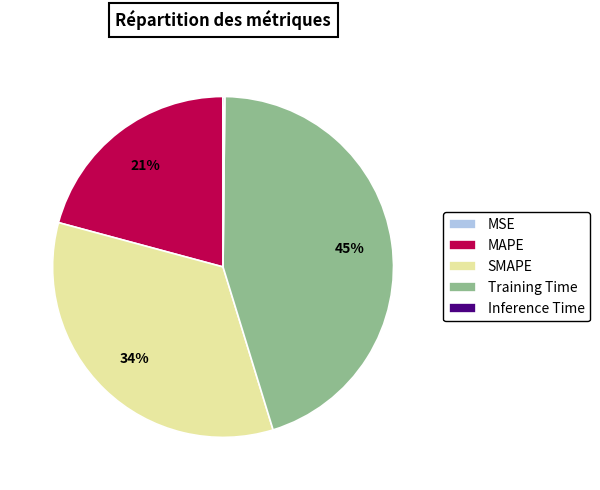

To the nearest percent, what is the difference between the MAPE and SMAPE slice percentages?

13%